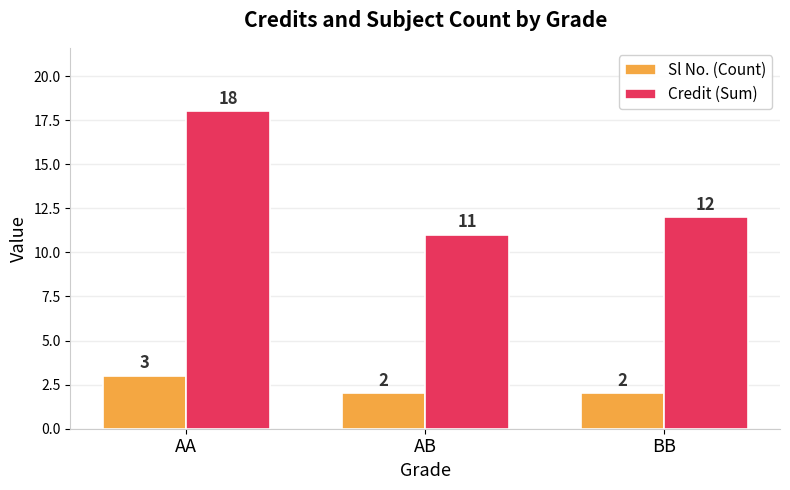

What is the difference between the highest and lowest values at AB?

9